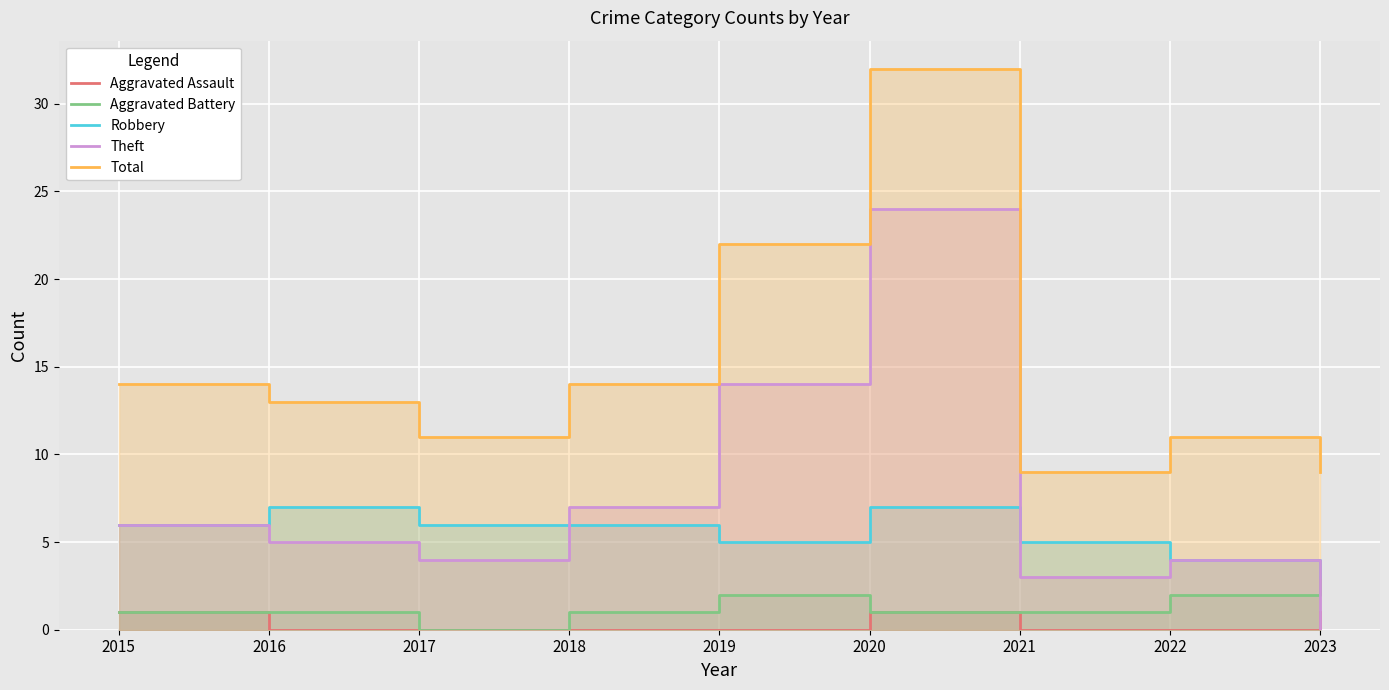

True or false: Total has a value of 6 at 2022.

False